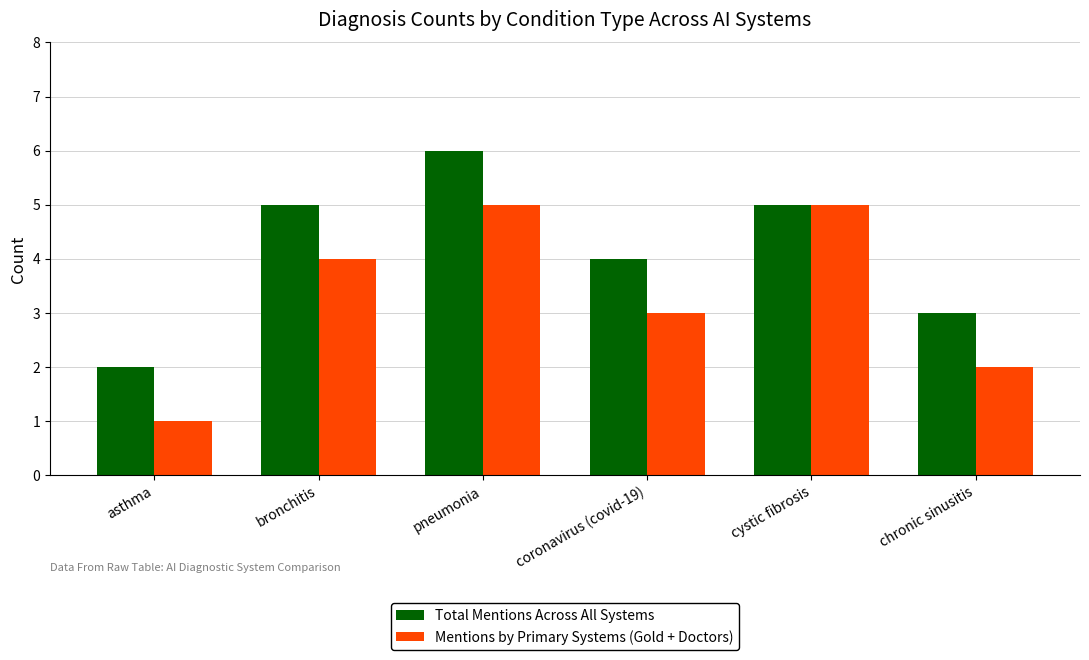

Reading right to left, list all the values displayed in this chart.

Total Mentions Across All Systems: 3	5	4	6	5	2
Mentions by Primary Systems (Gold + Doctors): 2	5	3	5	4	1